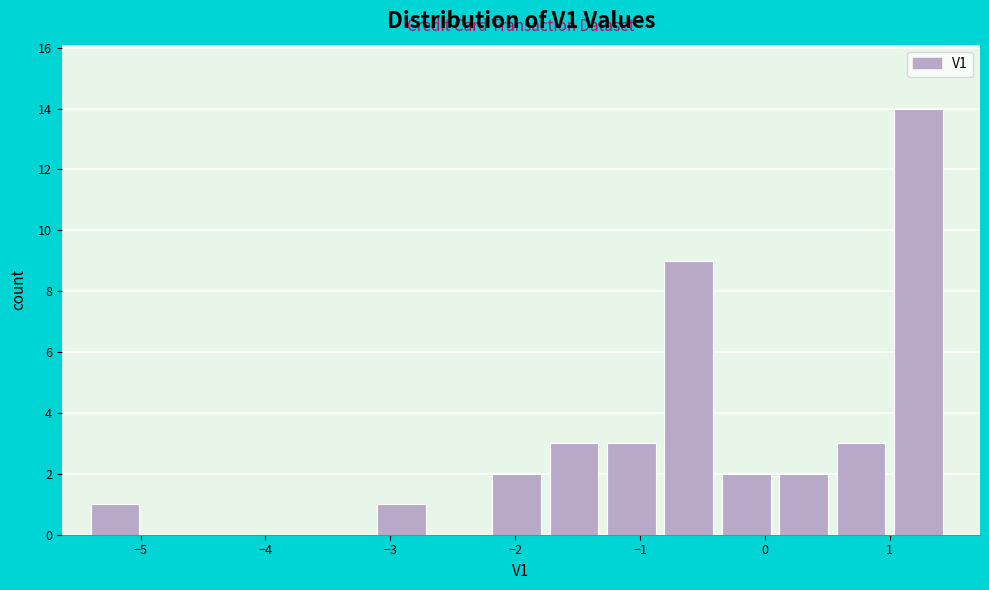

Reading left to right, transcribe this chart: for each bar, give the range it covers on the x-axis and its height. Neither the bar edges nor the heights are printed on the chart, so give them approximately, as read against the axes.

-5.4 to -4.9: 1
-4.9 to -4.5: 0
-4.5 to -4.0: 0
-4.0 to -3.6: 0
-3.6 to -3.1: 0
-3.1 to -2.6: 1
-2.6 to -2.2: 0
-2.2 to -1.7: 2
-1.7 to -1.3: 3
-1.3 to -0.8: 3
-0.8 to -0.3: 9
-0.3 to 0.1: 2
0.1 to 0.6: 2
0.6 to 1.0: 3
1.0 to 1.5: 14